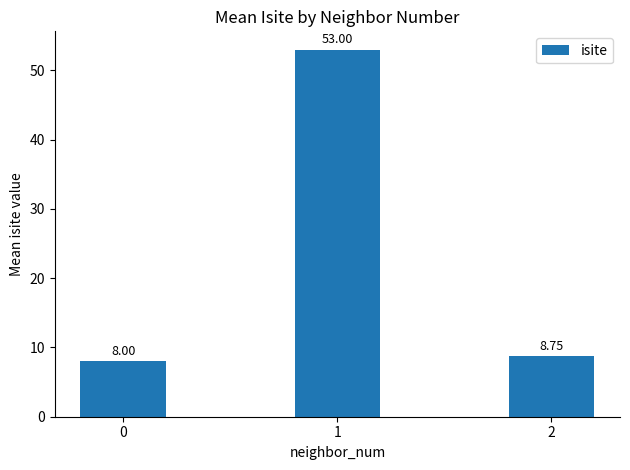

What is the sum of all values?

69.8